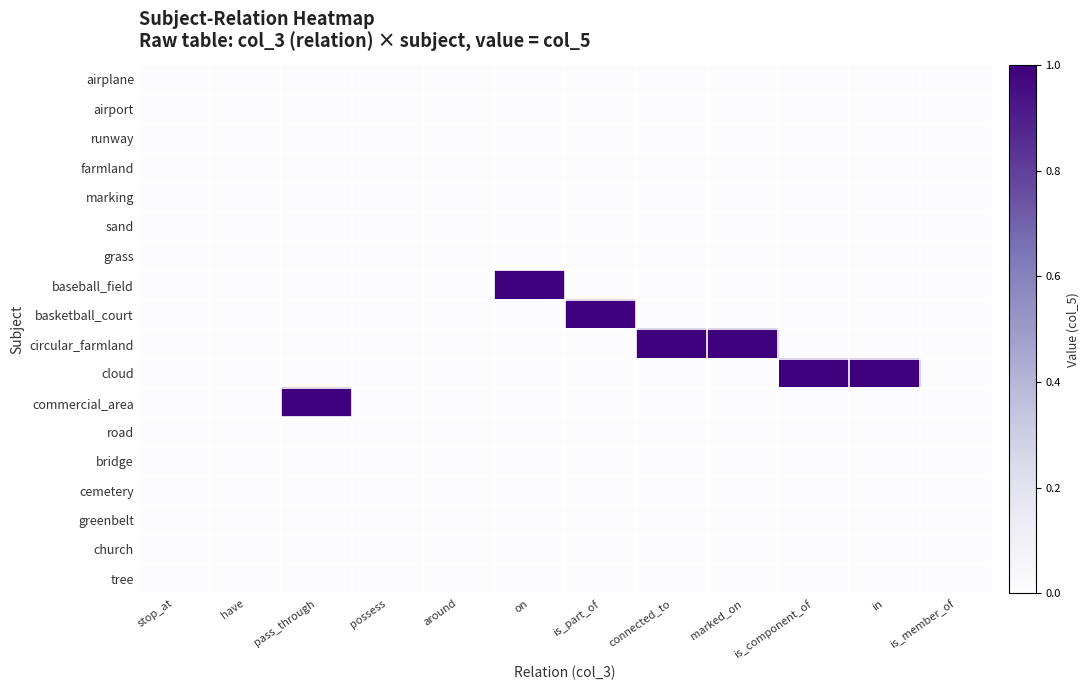

Reading left to right, extract all data points from this chart.

airplane: stop_at=0	have=0	pass_through=0	possess=0	around=0	on=0	is_part_of=0	connected_to=0	marked_on=0	is_component_of=0	in=0	is_member_of=0
airport: stop_at=0	have=0	pass_through=0	possess=0	around=0	on=0	is_part_of=0	connected_to=0	marked_on=0	is_component_of=0	in=0	is_member_of=0
runway: stop_at=0	have=0	pass_through=0	possess=0	around=0	on=0	is_part_of=0	connected_to=0	marked_on=0	is_component_of=0	in=0	is_member_of=0
farmland: stop_at=0	have=0	pass_through=0	possess=0	around=0	on=0	is_part_of=0	connected_to=0	marked_on=0	is_component_of=0	in=0	is_member_of=0
marking: stop_at=0	have=0	pass_through=0	possess=0	around=0	on=0	is_part_of=0	connected_to=0	marked_on=0	is_component_of=0	in=0	is_member_of=0
sand: stop_at=0	have=0	pass_through=0	possess=0	around=0	on=0	is_part_of=0	connected_to=0	marked_on=0	is_component_of=0	in=0	is_member_of=0
grass: stop_at=0	have=0	pass_through=0	possess=0	around=0	on=0	is_part_of=0	connected_to=0	marked_on=0	is_component_of=0	in=0	is_member_of=0
baseball_field: stop_at=0	have=0	pass_through=0	possess=0	around=0	on=1	is_part_of=0	connected_to=0	marked_on=0	is_component_of=0	in=0	is_member_of=0
basketball_court: stop_at=0	have=0	pass_through=0	possess=0	around=0	on=0	is_part_of=1	connected_to=0	marked_on=0	is_component_of=0	in=0	is_member_of=0
circular_farmland: stop_at=0	have=0	pass_through=0	possess=0	around=0	on=0	is_part_of=0	connected_to=1	marked_on=1	is_component_of=0	in=0	is_member_of=0
cloud: stop_at=0	have=0	pass_through=0	possess=0	around=0	on=0	is_part_of=0	connected_to=0	marked_on=0	is_component_of=1	in=1	is_member_of=0
commercial_area: stop_at=0	have=0	pass_through=1	possess=0	around=0	on=0	is_part_of=0	connected_to=0	marked_on=0	is_component_of=0	in=0	is_member_of=0
road: stop_at=0	have=0	pass_through=0	possess=0	around=0	on=0	is_part_of=0	connected_to=0	marked_on=0	is_component_of=0	in=0	is_member_of=0
bridge: stop_at=0	have=0	pass_through=0	possess=0	around=0	on=0	is_part_of=0	connected_to=0	marked_on=0	is_component_of=0	in=0	is_member_of=0
cemetery: stop_at=0	have=0	pass_through=0	possess=0	around=0	on=0	is_part_of=0	connected_to=0	marked_on=0	is_component_of=0	in=0	is_member_of=0
greenbelt: stop_at=0	have=0	pass_through=0	possess=0	around=0	on=0	is_part_of=0	connected_to=0	marked_on=0	is_component_of=0	in=0	is_member_of=0
church: stop_at=0	have=0	pass_through=0	possess=0	around=0	on=0	is_part_of=0	connected_to=0	marked_on=0	is_component_of=0	in=0	is_member_of=0
tree: stop_at=0	have=0	pass_through=0	possess=0	around=0	on=0	is_part_of=0	connected_to=0	marked_on=0	is_component_of=0	in=0	is_member_of=0